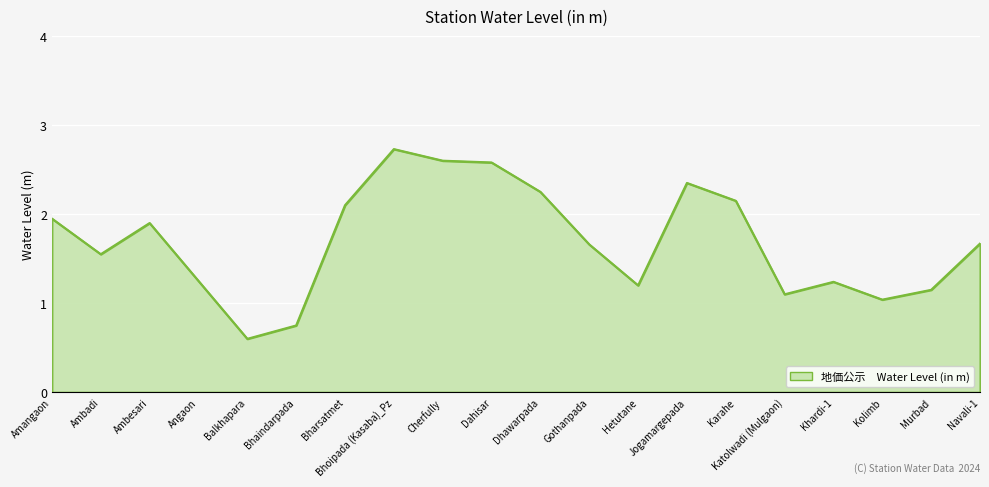

Where is the first local maximum?

Ambesari